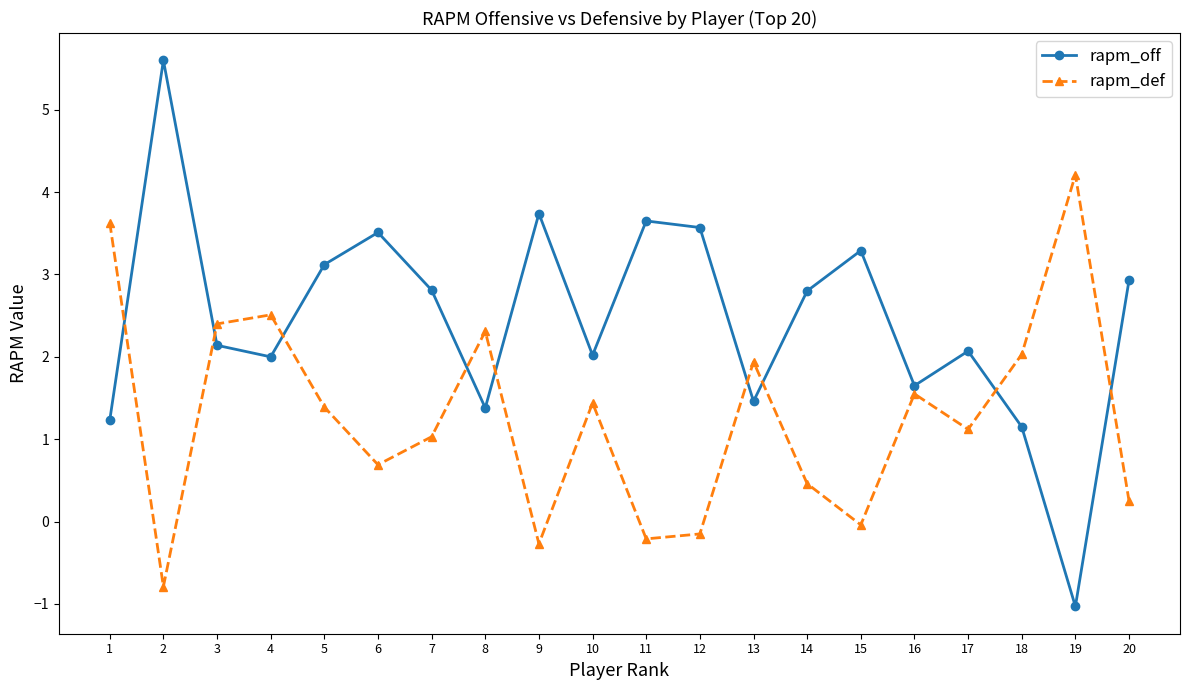

What are all the series names shown in the legend?

rapm_off, rapm_def